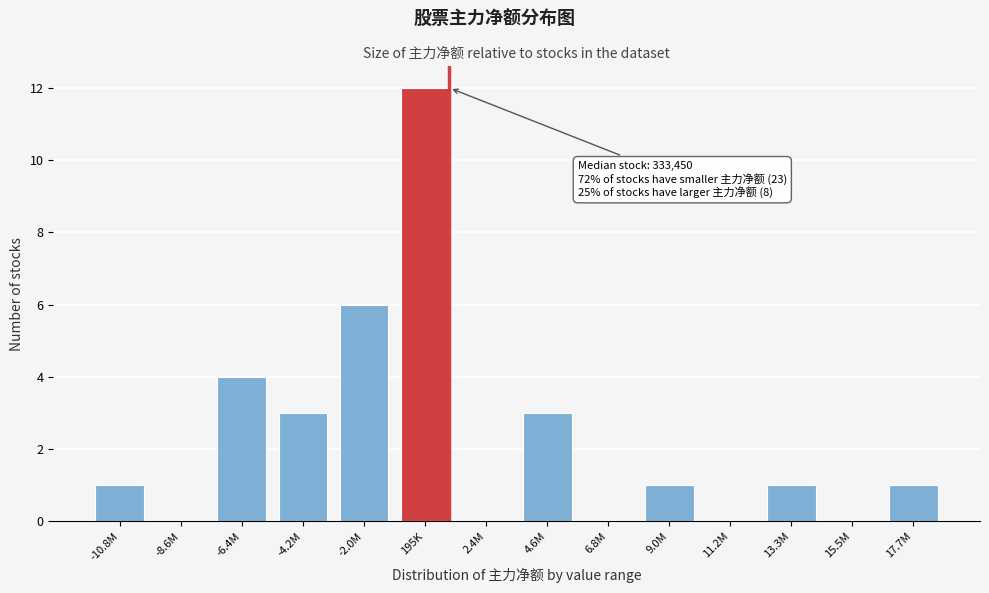

Reading left to right, what are all the values shown in this chart?

-10.8M=1	-8.6M=0	-6.4M=4	-4.2M=3	-2.0M=6	195K=12	2.4M=0	4.6M=3	6.8M=0	9.0M=1	11.2M=0	13.3M=1	15.5M=0	17.7M=1